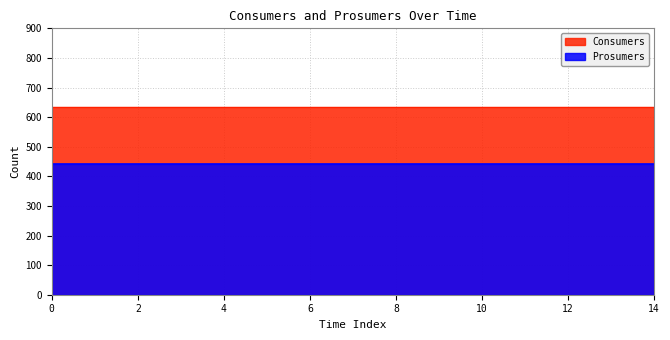

What are all the series names shown in the legend?

Consumers, Prosumers